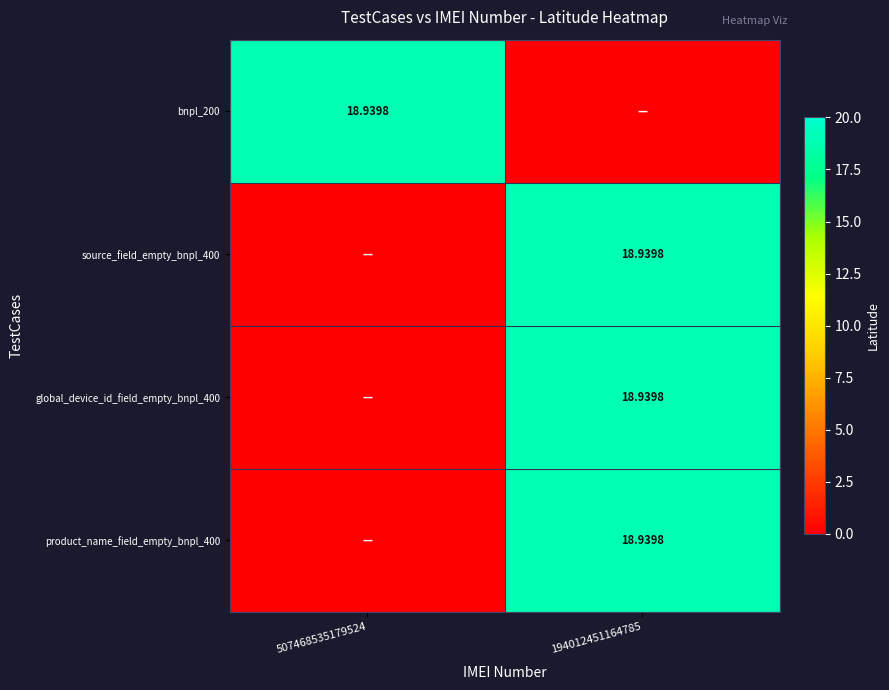

How many data points in product_name_field_empty_bnpl_400 are above 18?

1